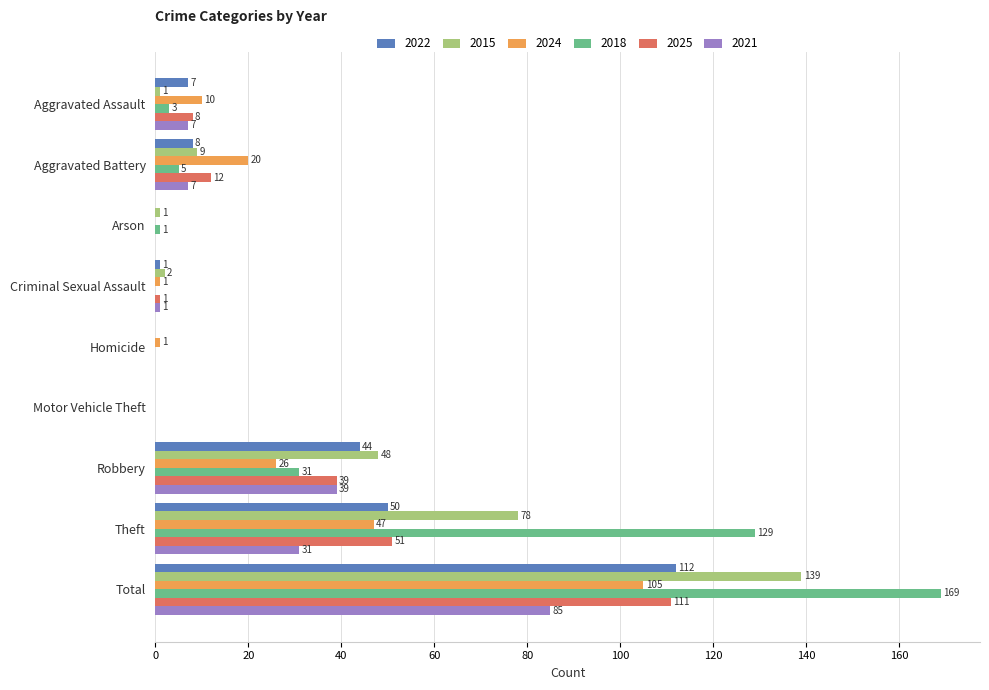

What is the highest value of the 2022 series?

112